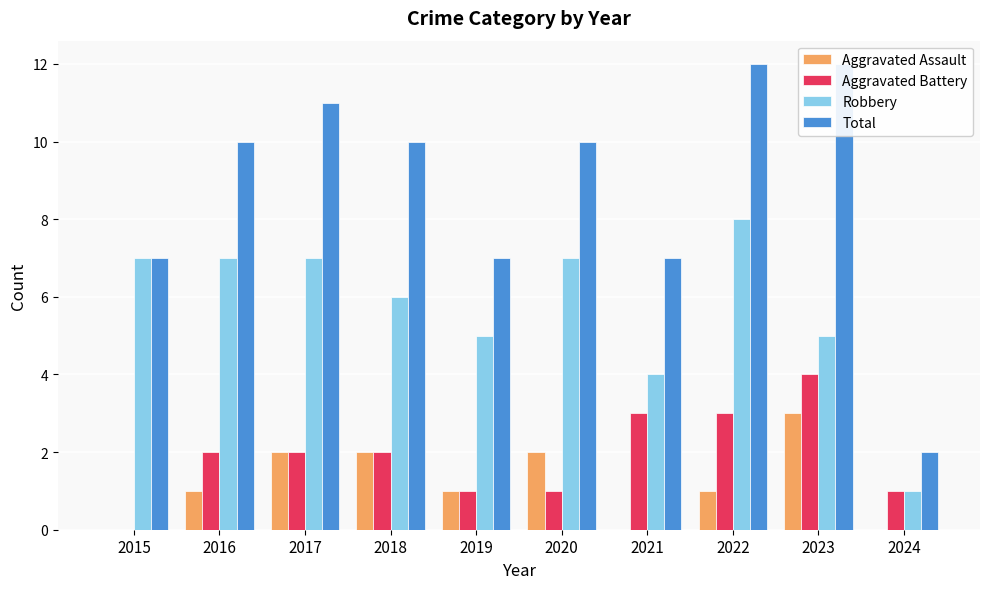

Reading left to right, transcribe all the data shown in this chart.

Aggravated Assault: 2015=0	2016=1	2017=2	2018=2	2019=1	2020=2	2021=0	2022=1	2023=3	2024=0
Aggravated Battery: 2015=0	2016=2	2017=2	2018=2	2019=1	2020=1	2021=3	2022=3	2023=4	2024=1
Robbery: 2015=7	2016=7	2017=7	2018=6	2019=5	2020=7	2021=4	2022=8	2023=5	2024=1
Total: 2015=7	2016=10	2017=11	2018=10	2019=7	2020=10	2021=7	2022=12	2023=12	2024=2